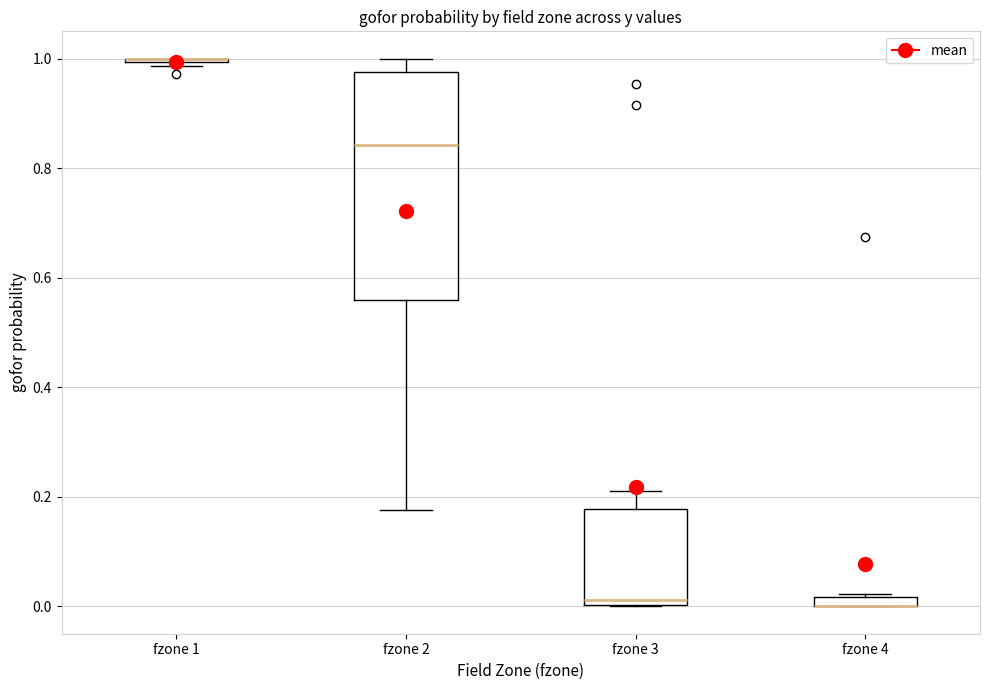

Where is the lower edge of the box for fzone 4 on the y-axis? The values are not printed on the chart, so give them approximately, as read against the axis.

0.00